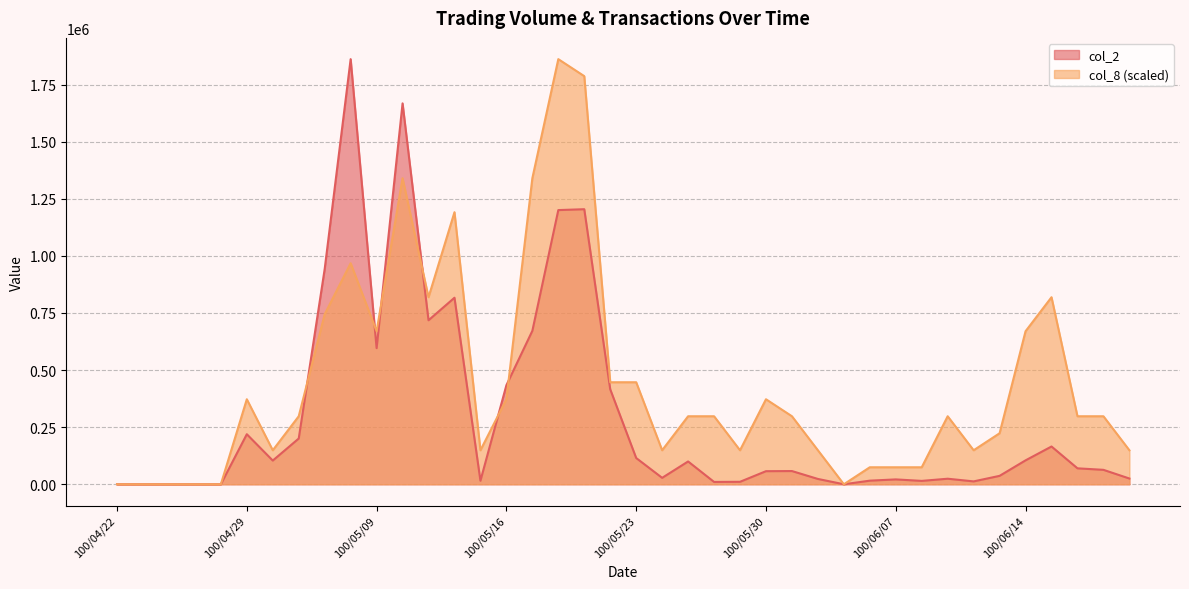

Is it true that col_8 equals 0.0 at 100/04/26?

True